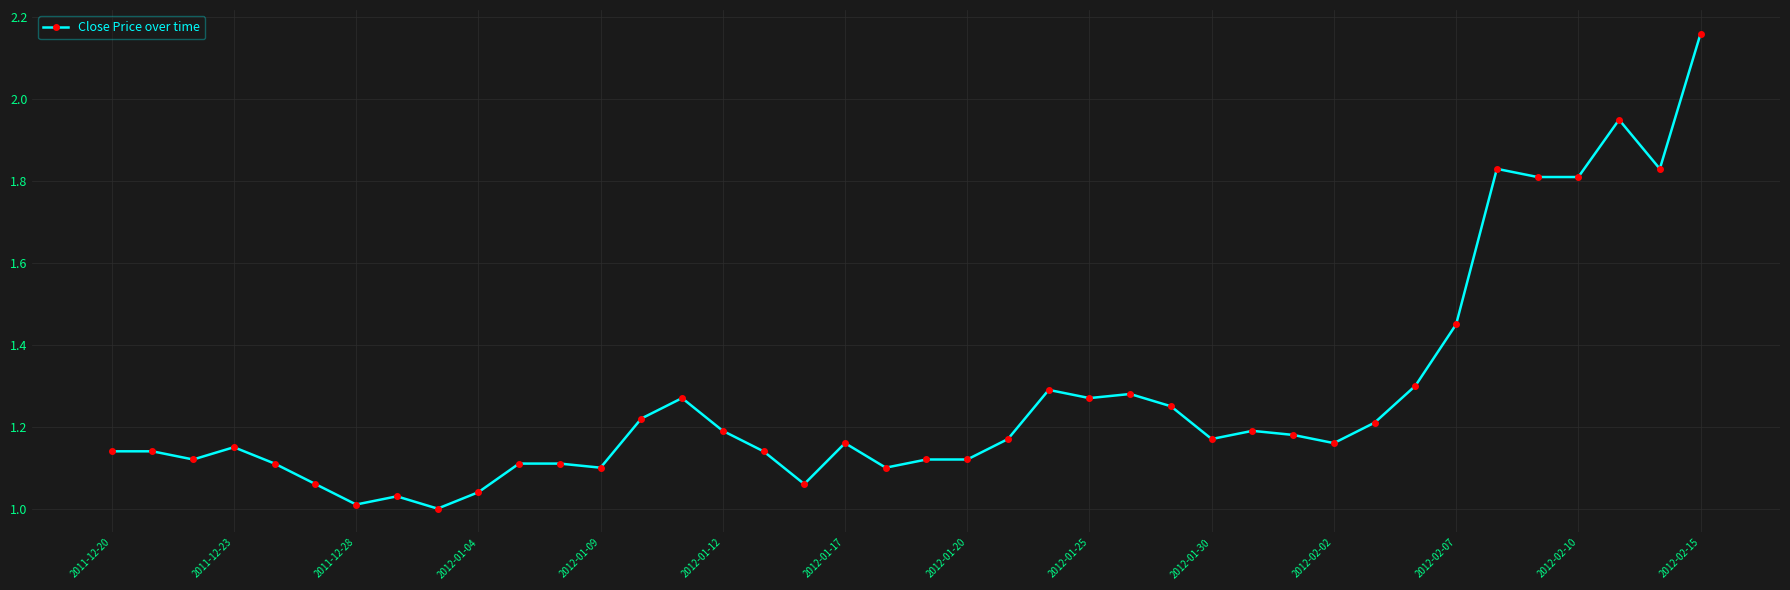

What is the sum of all values?

50.8